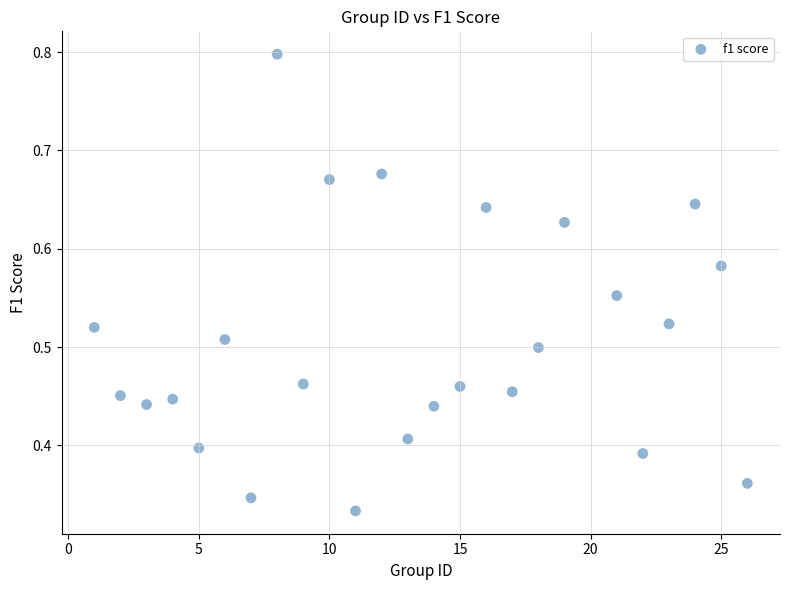

What is the range of X values (max minus min)?

25.0